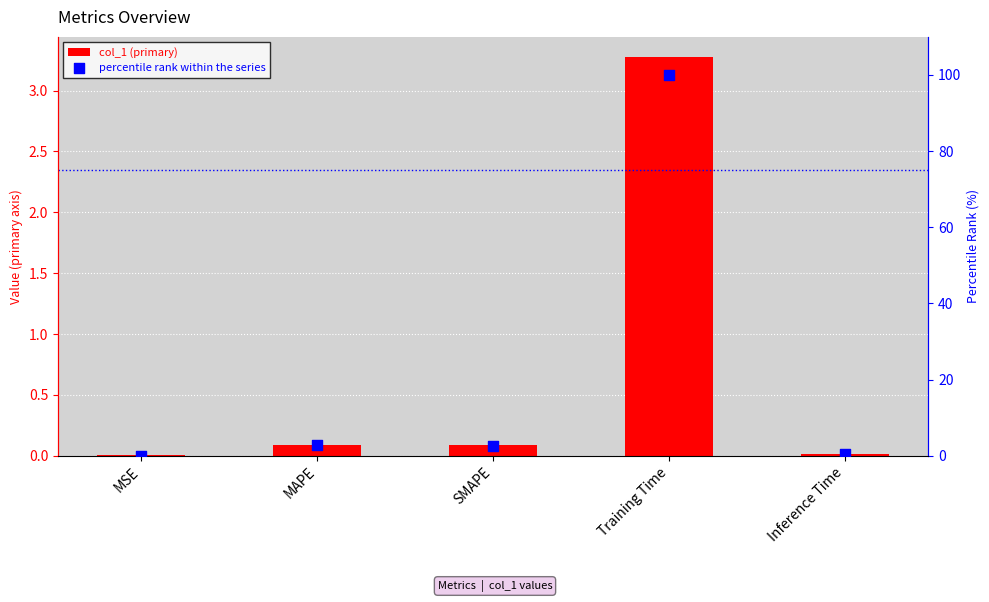

What are all the series names shown in the legend?

col_1 (primary), percentile rank within the series